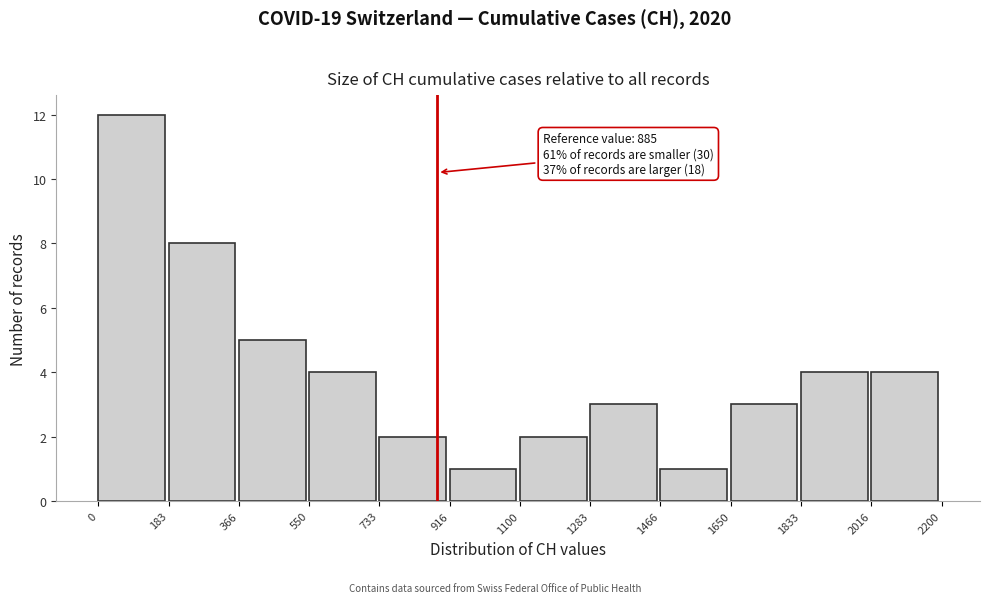

Which range on the x-axis has the tallest bar?

0 to 183